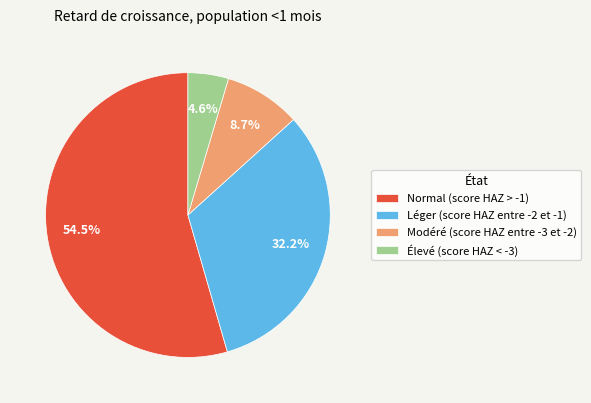

What percentage do Modéré (score HAZ entre -3 et -2) and Léger (score HAZ entre -2 et -1) together represent?

40.9%